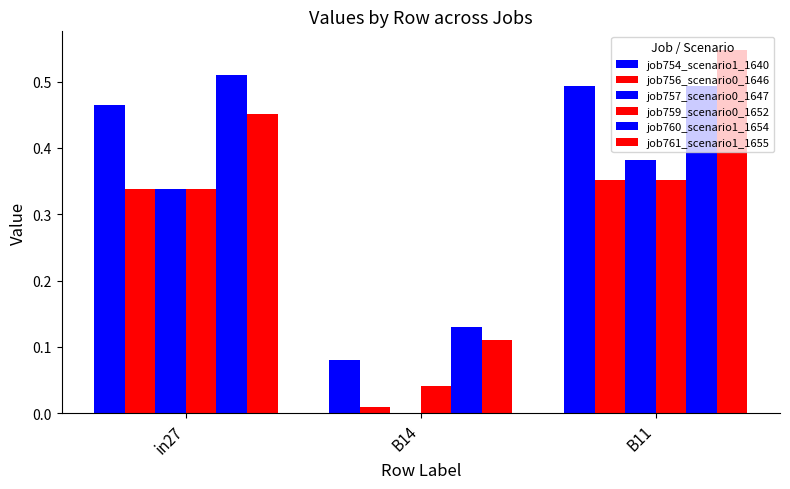

Rank the categories by job759_scenario0_1652 value from highest to lowest.

B11, in27, B14